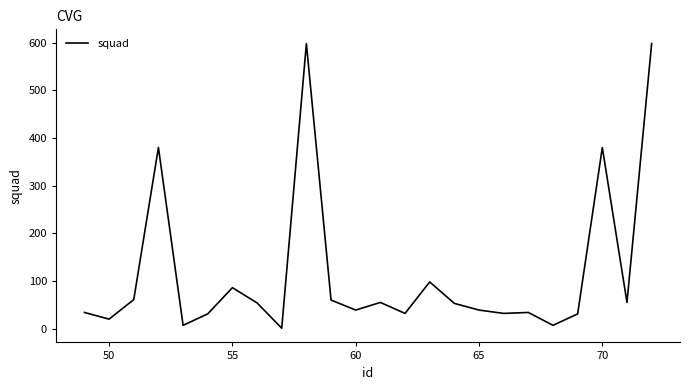

What is the greatest value displayed?

598